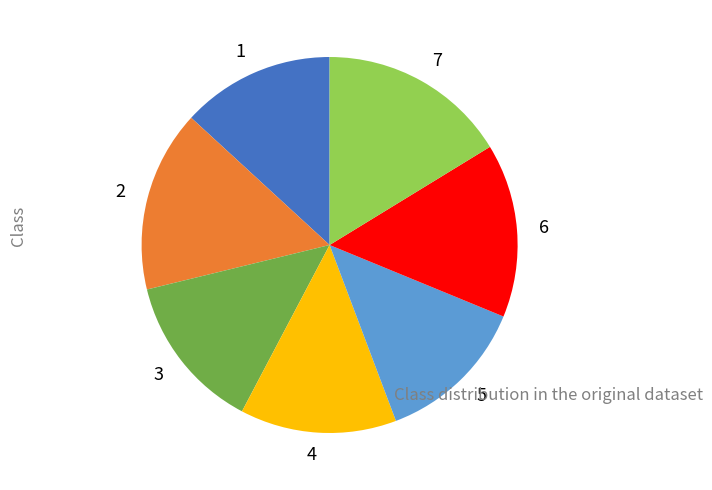

Does 6 account for over 50% of the chart?

No